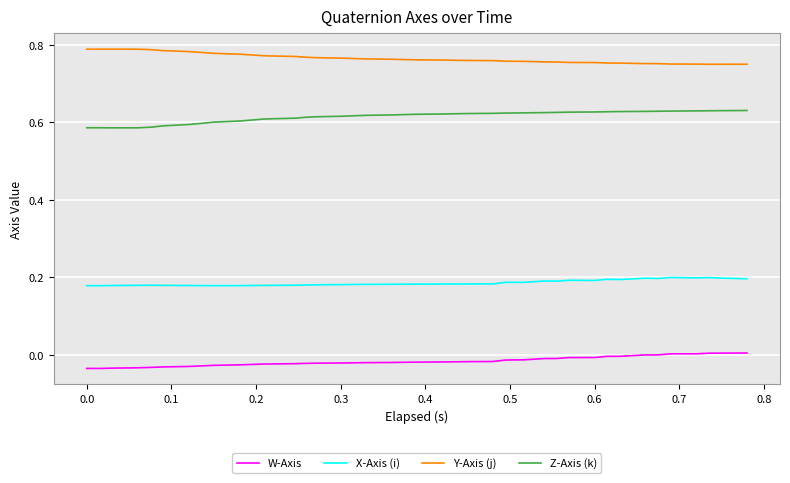

True or false: X-Axis (i) and Y-Axis (j) cross at least once.

False